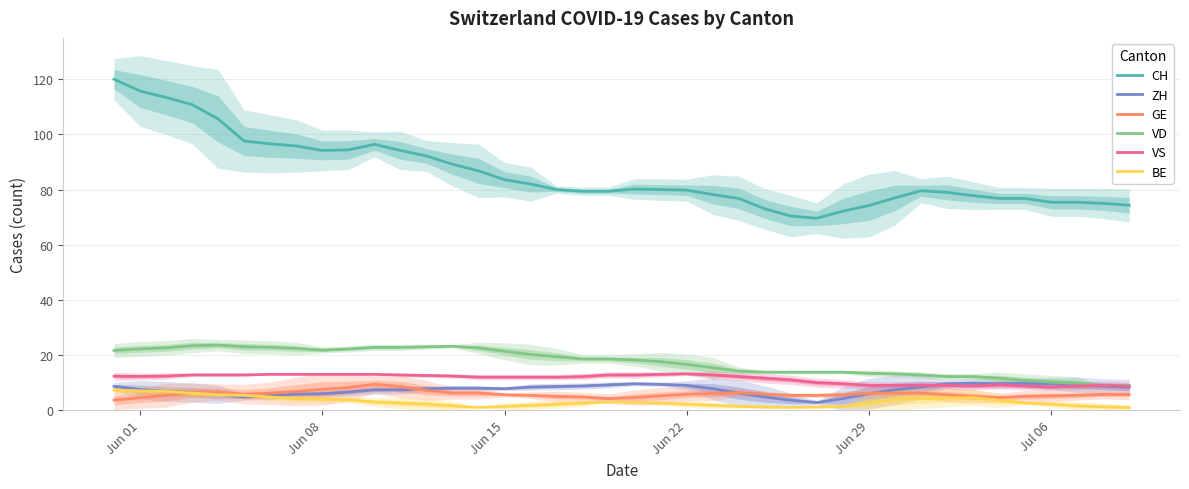

True or false: VS has a value of 13.0 at Jun 08.

True